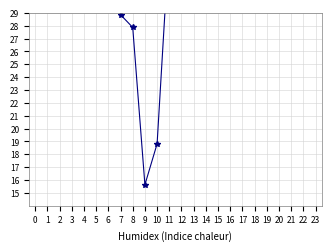

True or false: the data shows 34.7 at 11.

True